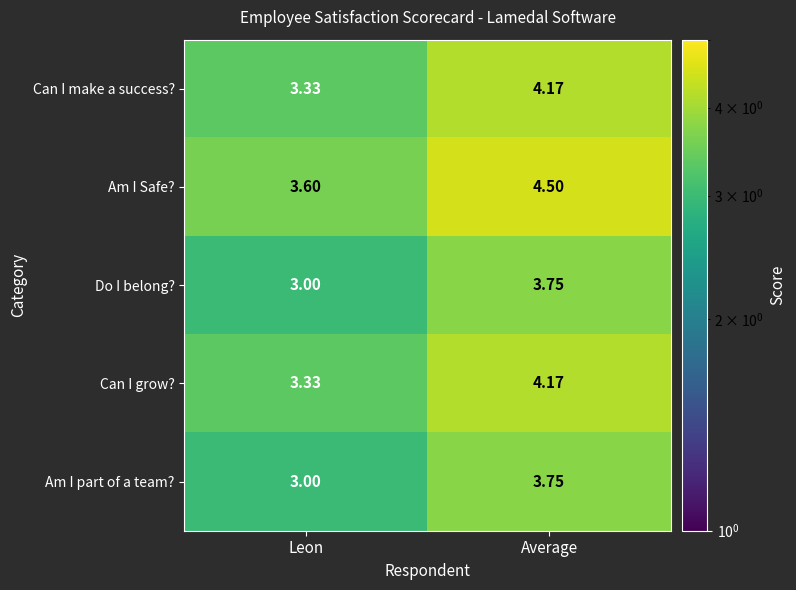

At how many categories does at least one series exceed 4?

1